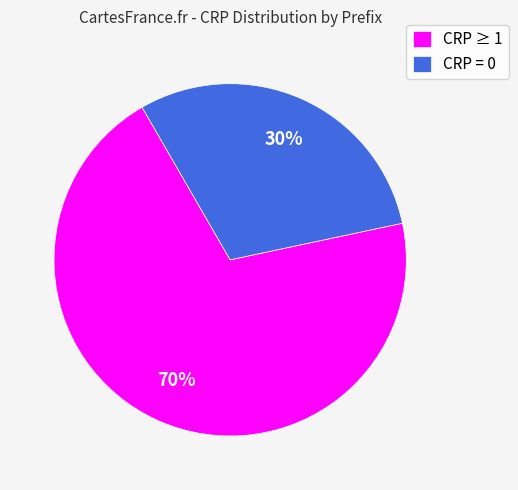

Approximately how many times larger is the value at CRP = 0 compared to CRP ≥ 1?

0.4